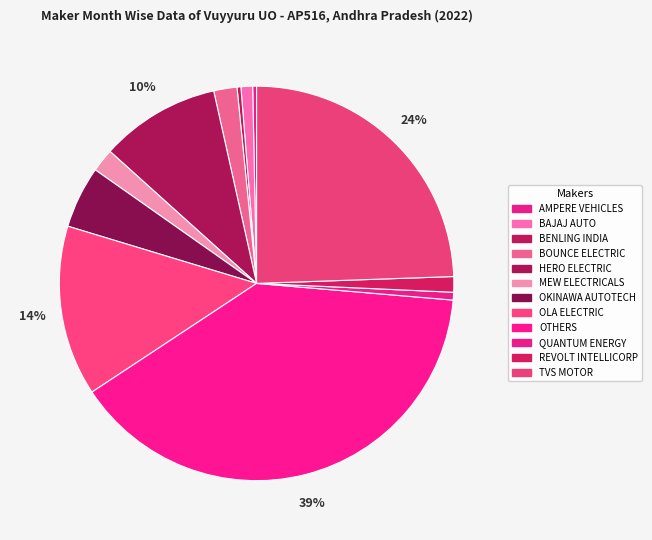

True or false: BAJAJ AUTO accounts for 11% of the total.

False